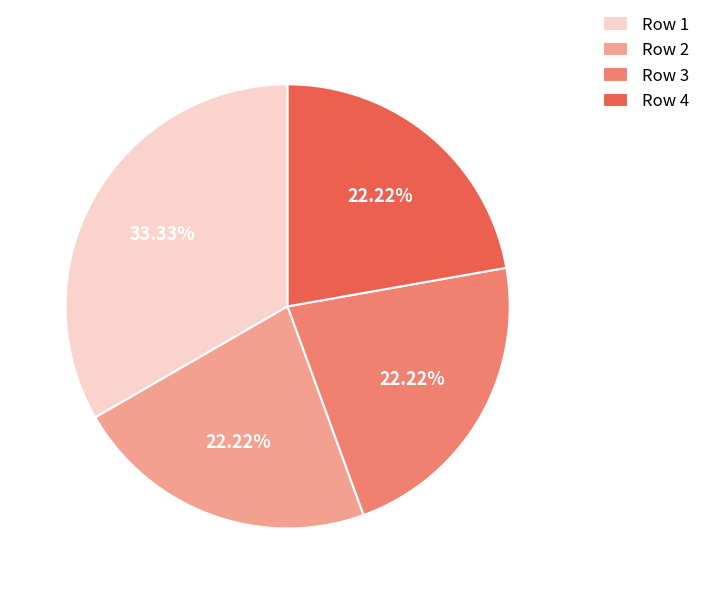

What is the largest slice in the pie chart?

Row 1